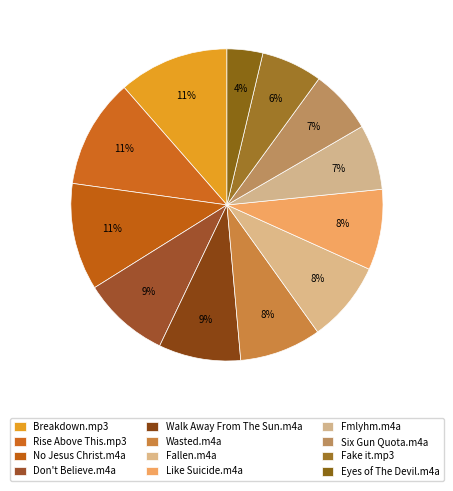

Count the number of slices in the pie.

12